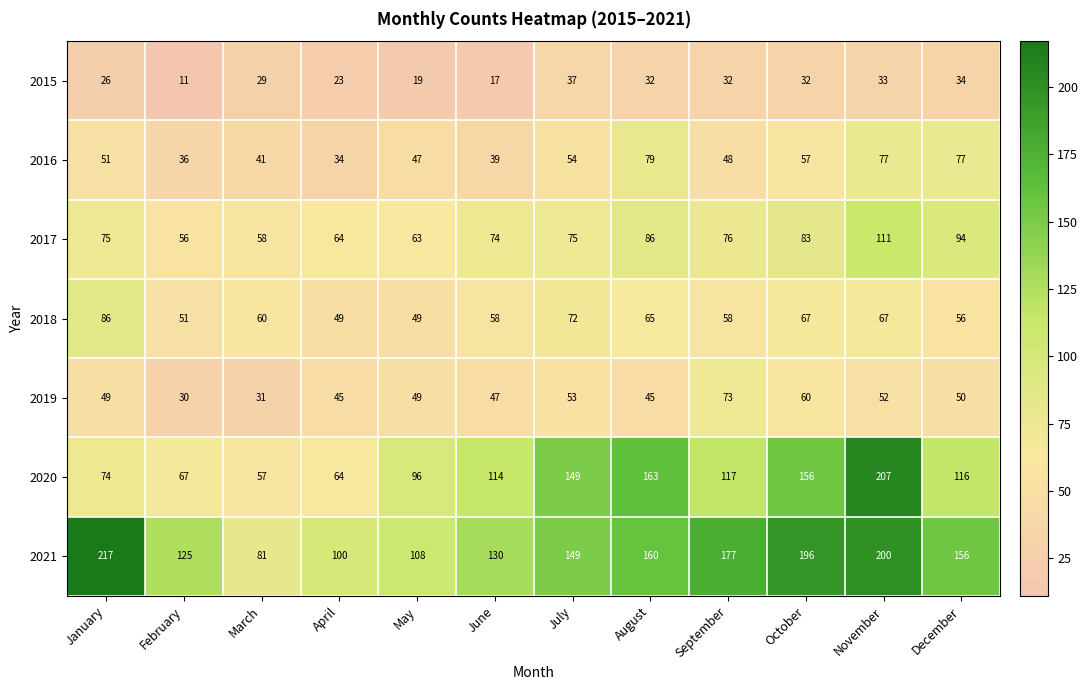

At which category does the chart reach its minimum across all series?

February